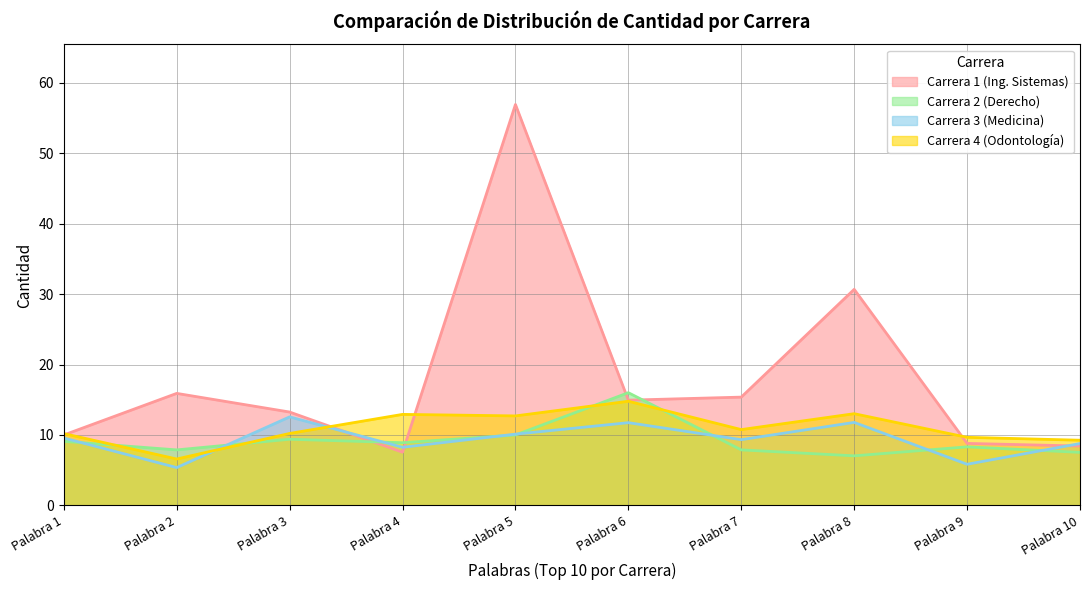

What is the difference between the highest and lowest values at Palabra 2?

10.5